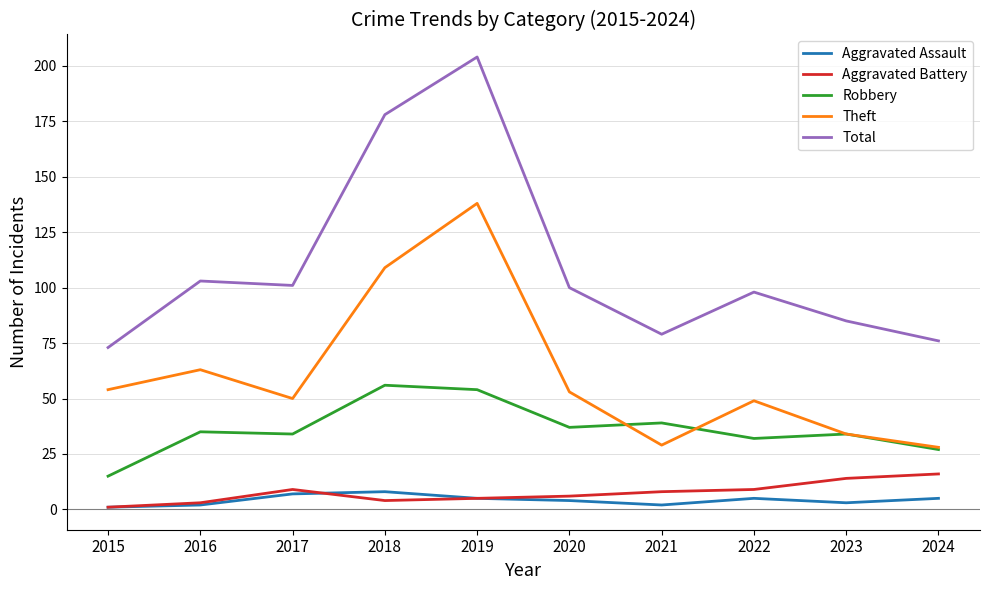

Is it true that Total equals 51 at 2016?

False